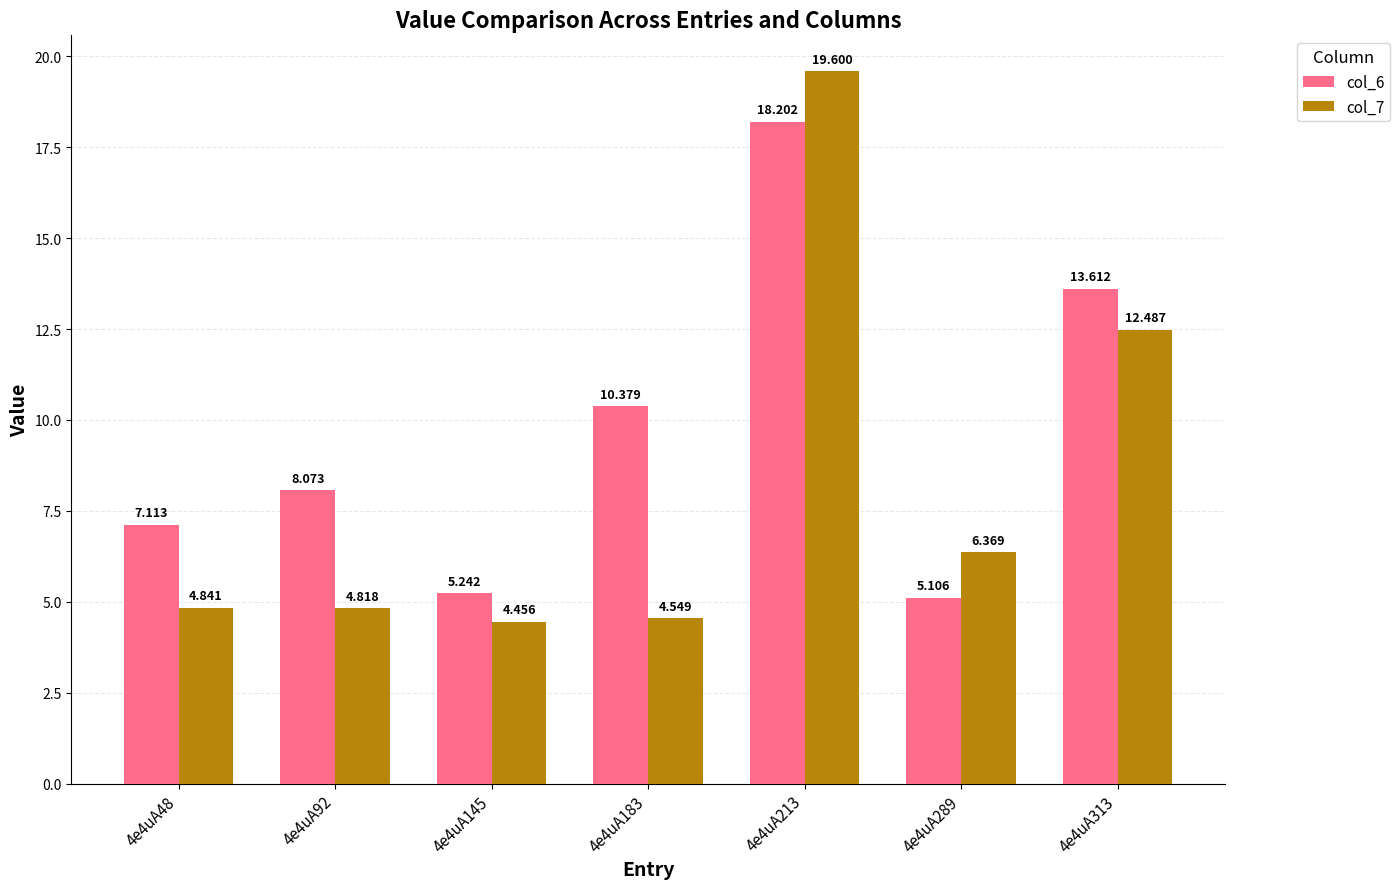

The col_7 series shows 33.6 at 4e4uA213. True or false?

False